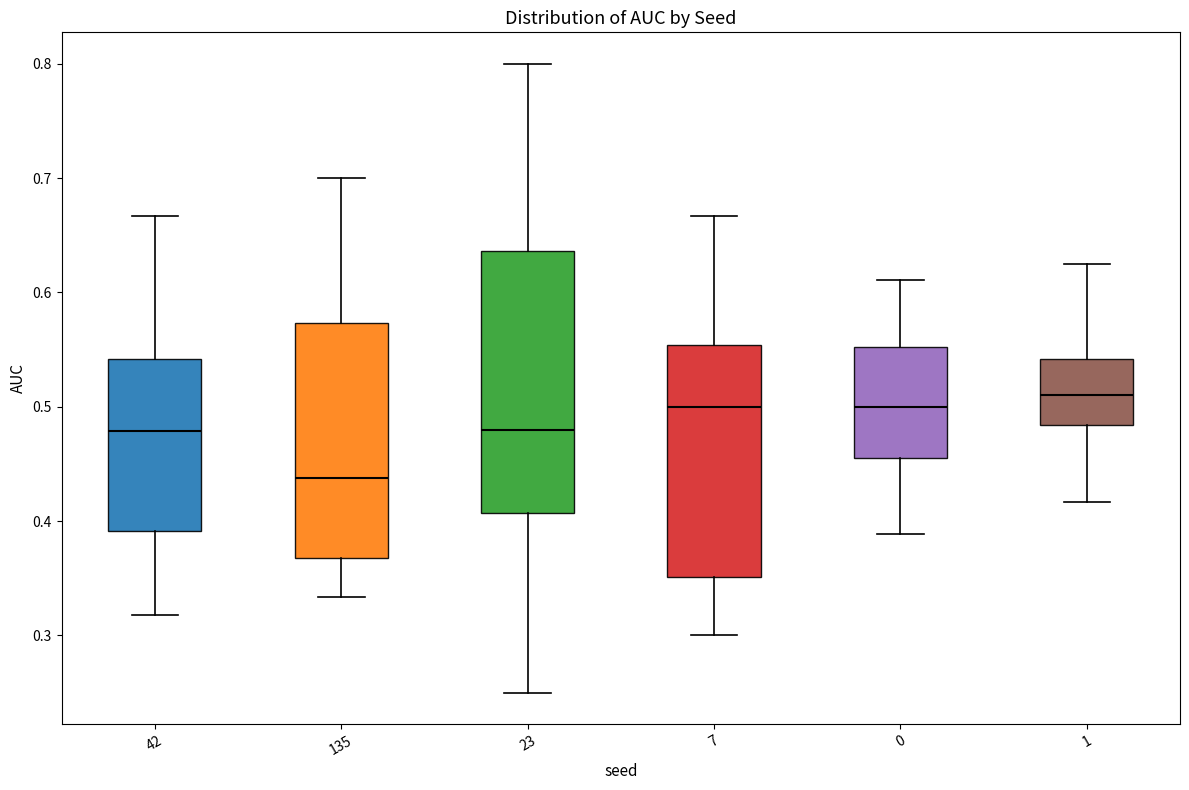

Which box's median line is the highest?

1